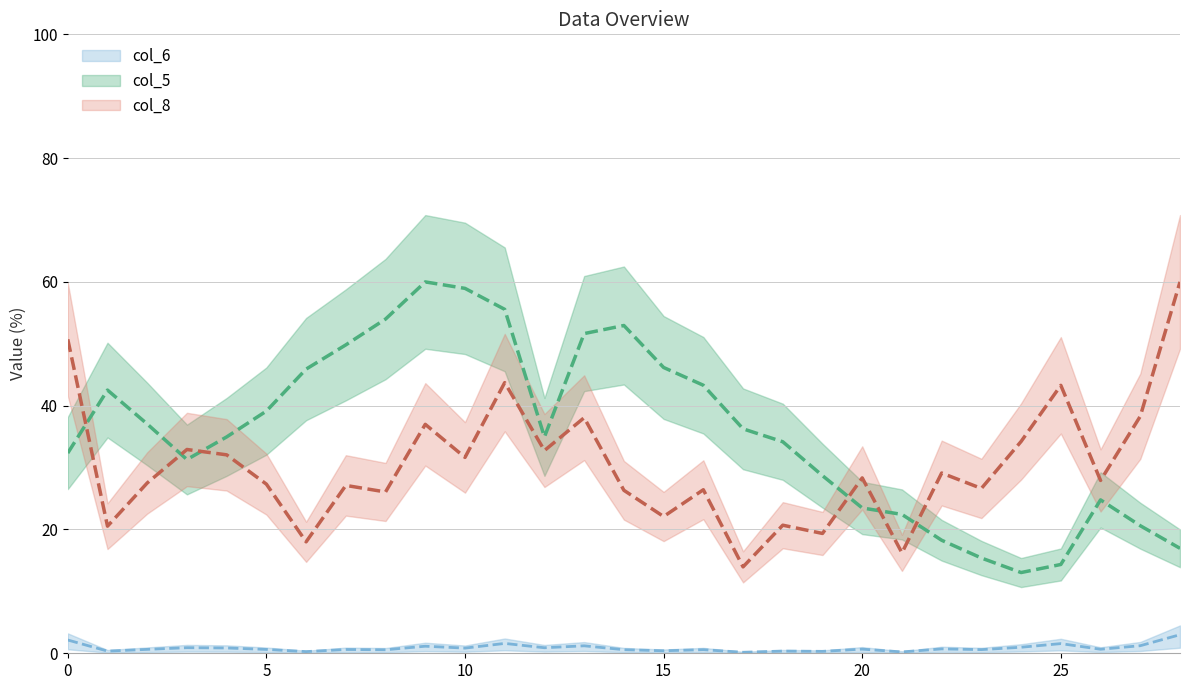

Which series has the largest range (max minus min)?

col_5